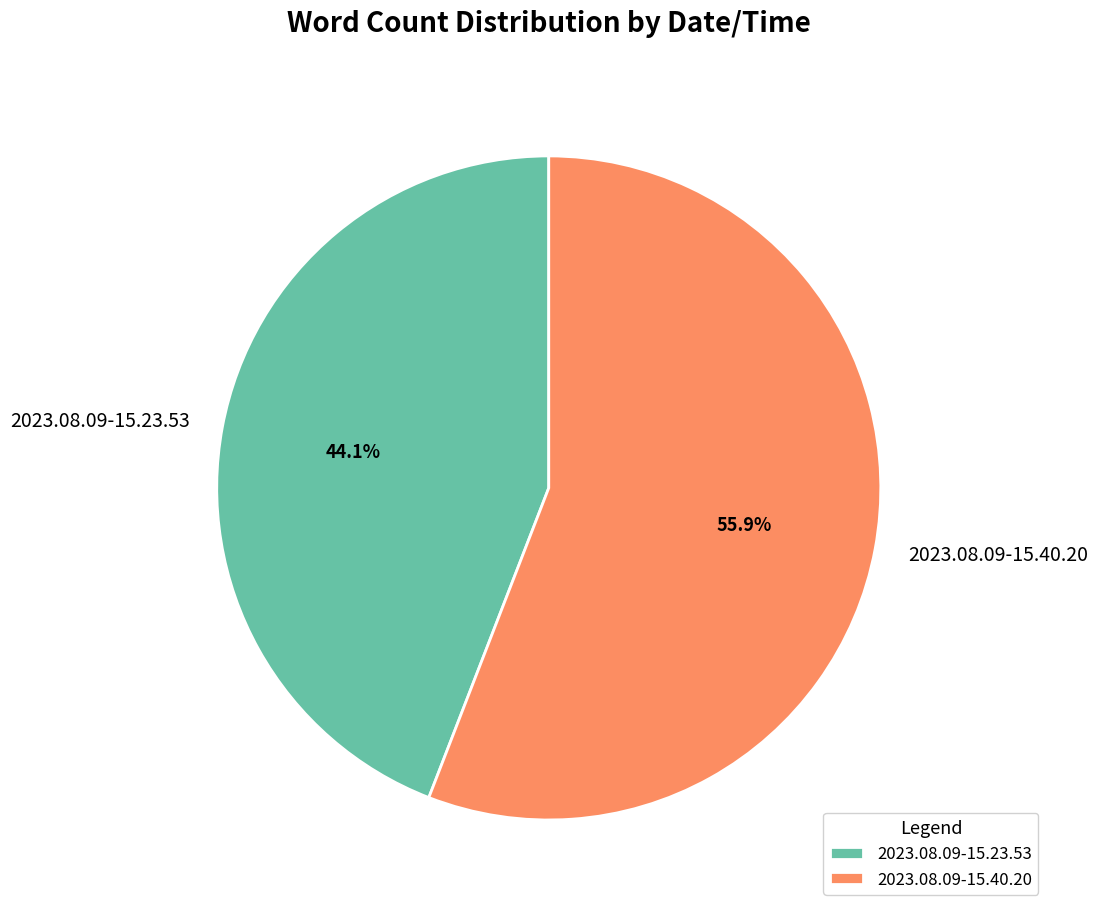

Does 2023.08.09-15.23.53 represent more than half of the total?

No